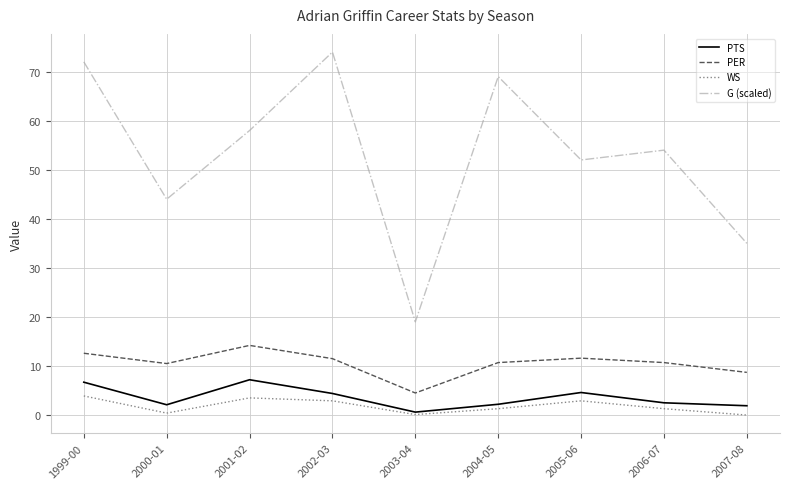

Rank the series at 2002-03 from lowest to highest value.

WS, PTS, PER, G (scaled)